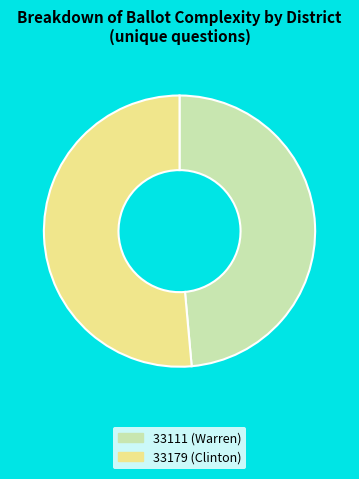

Between 33111 (Warren) and 33179 (Clinton), which is larger?

33179 (Clinton)